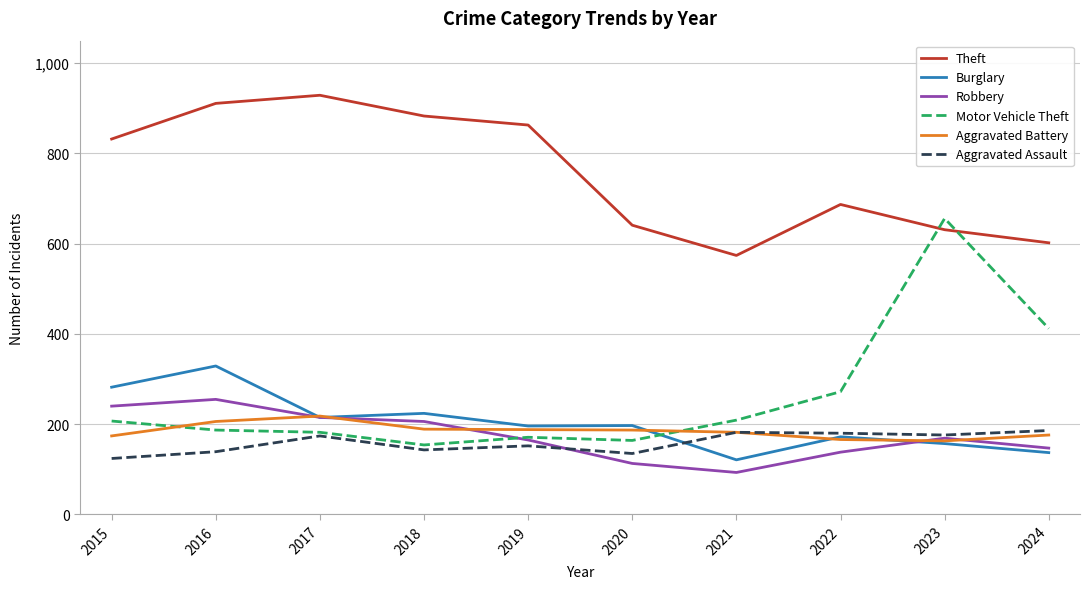

Which category has the highest value across all series?

2017